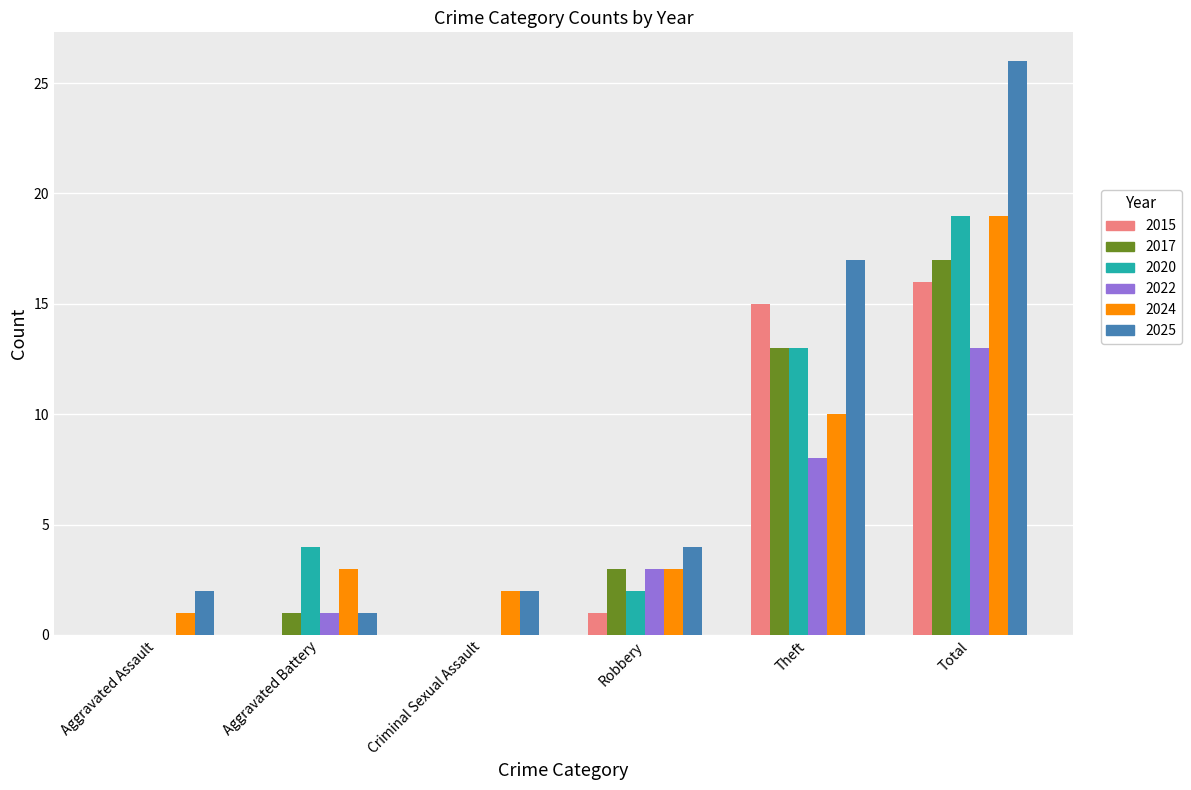

What is the sum of all 2024 values?

38